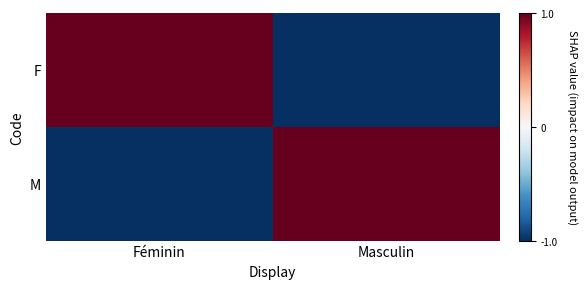

Which series has the widest spread of values?

F